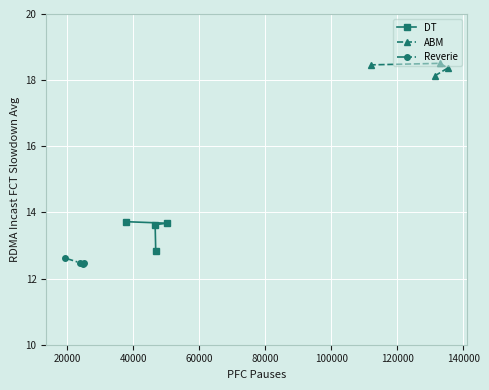

What is the lowest value of the ABM series?

18.1